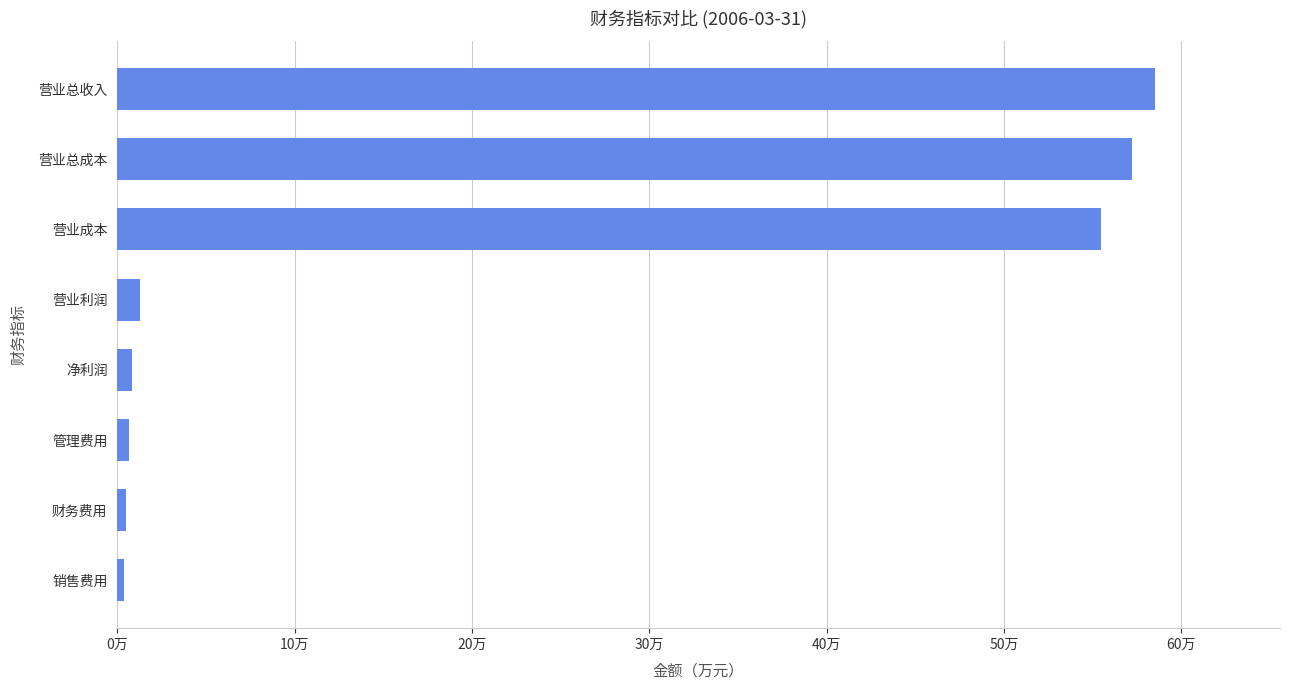

How many bars are there in total?

8